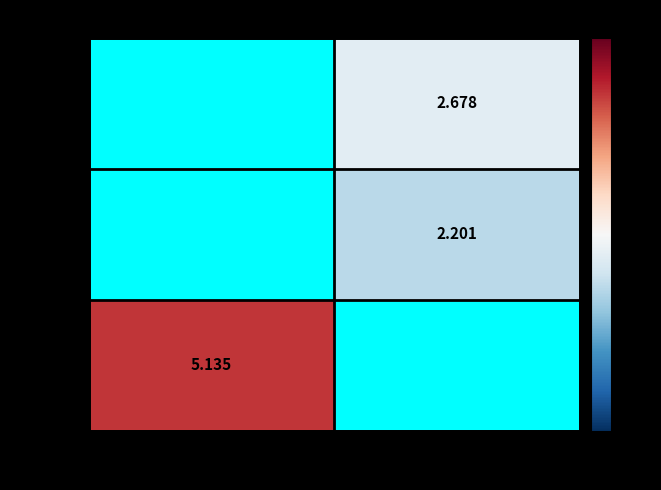

List the labels in order of 4oddA value, largest first.

130, 132